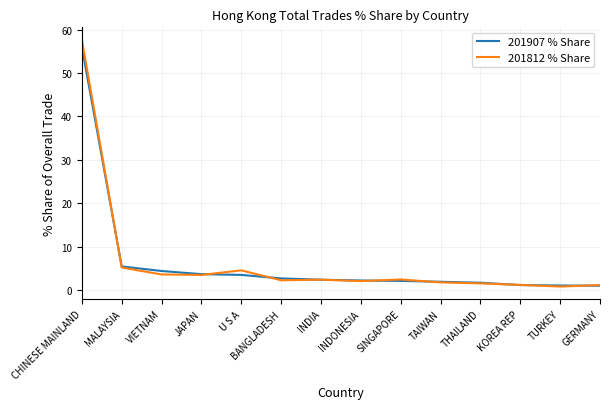

Which series has the widest spread of values?

201812 % Share